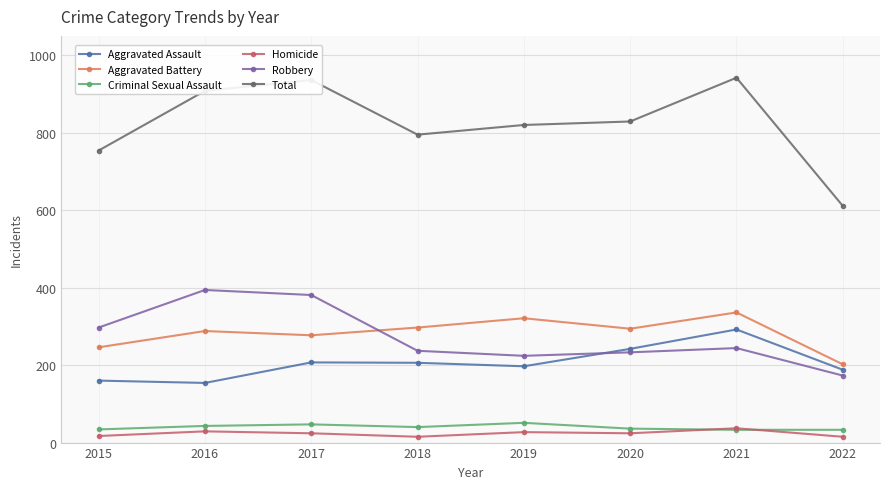

What is the difference between the Robbery values at 2020 and 2022?

60